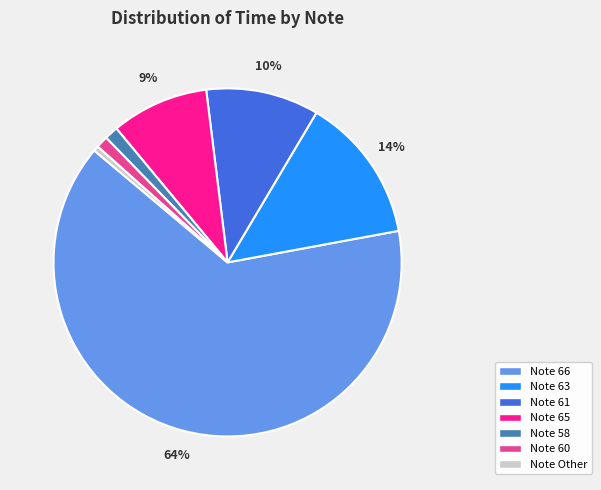

How many slices are in this pie chart?

7